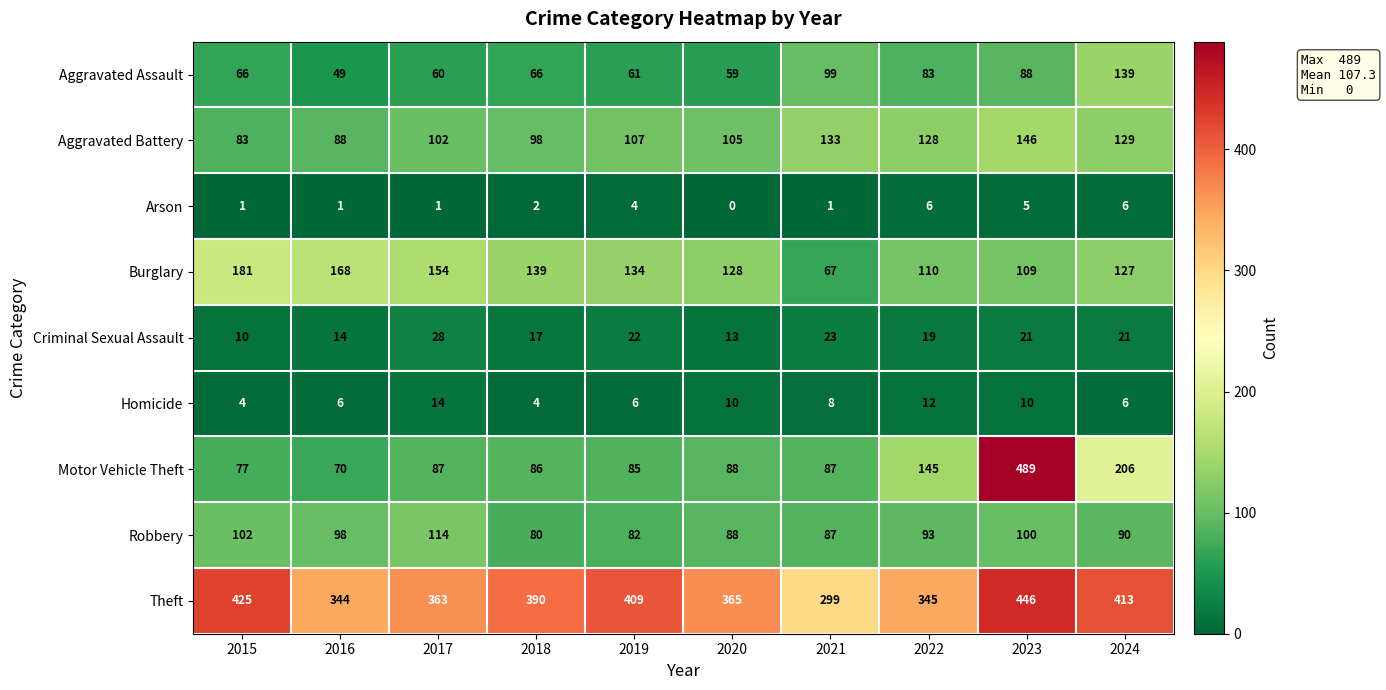

What value does the Criminal Sexual Assault series have at 2021, to the nearest 5?

25